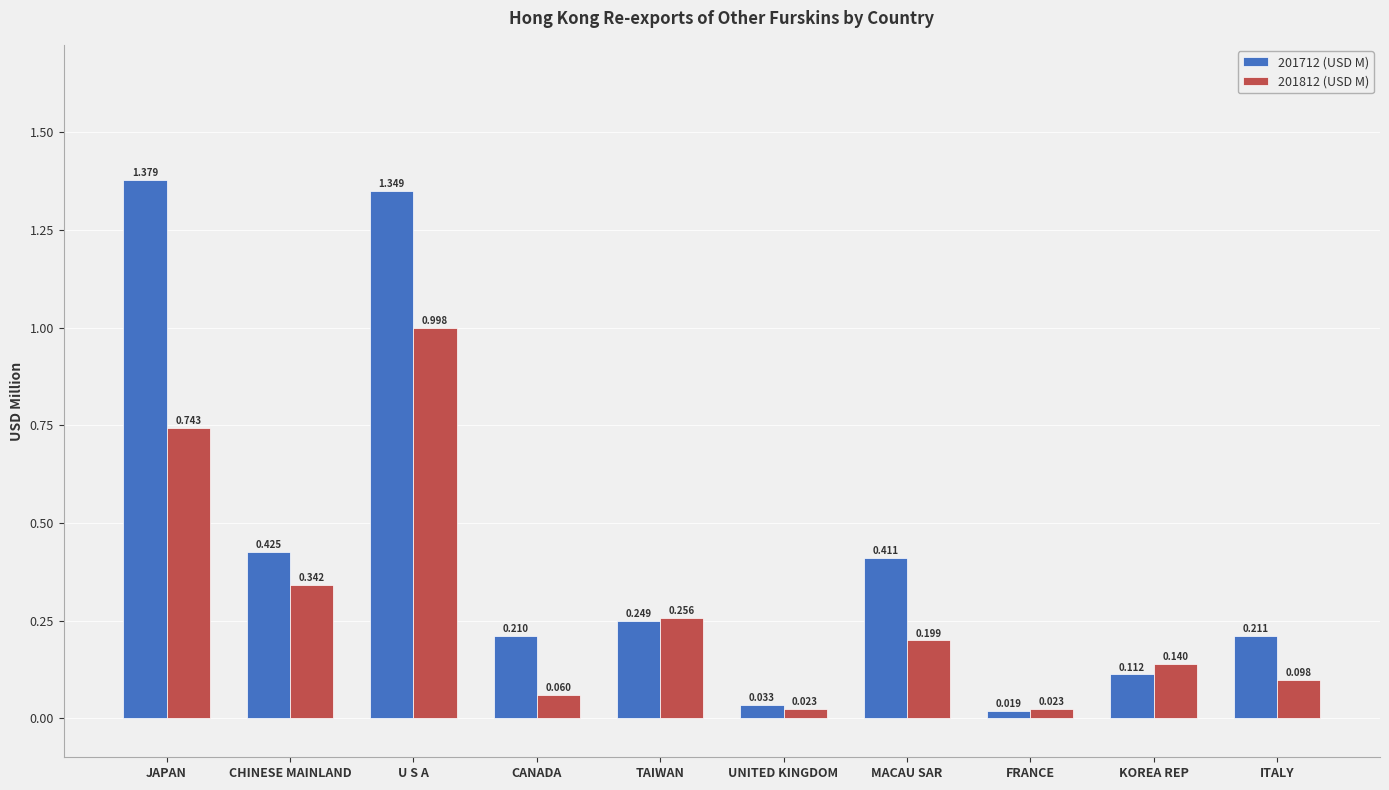

Where is 201712 (USD M) nearest to the value 0?

FRANCE